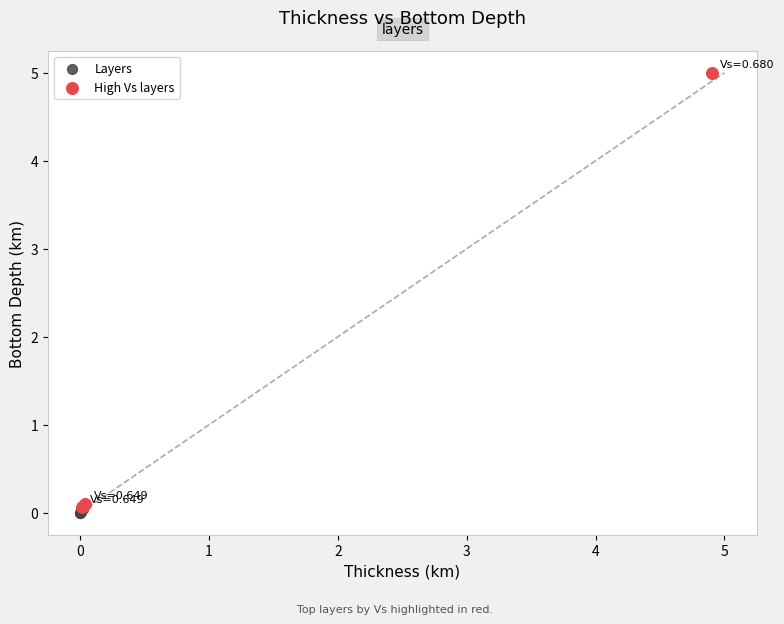

Which series has the largest Y range (max minus min)?

High Vs layers